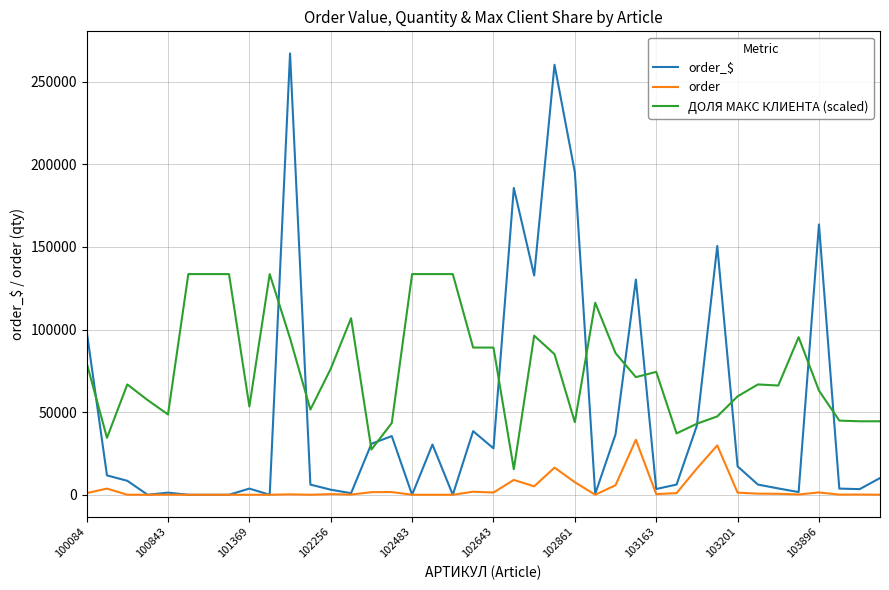

True or false: order and ДОЛЯ МАКС КЛИЕНТА (scaled) intersect in this chart.

False